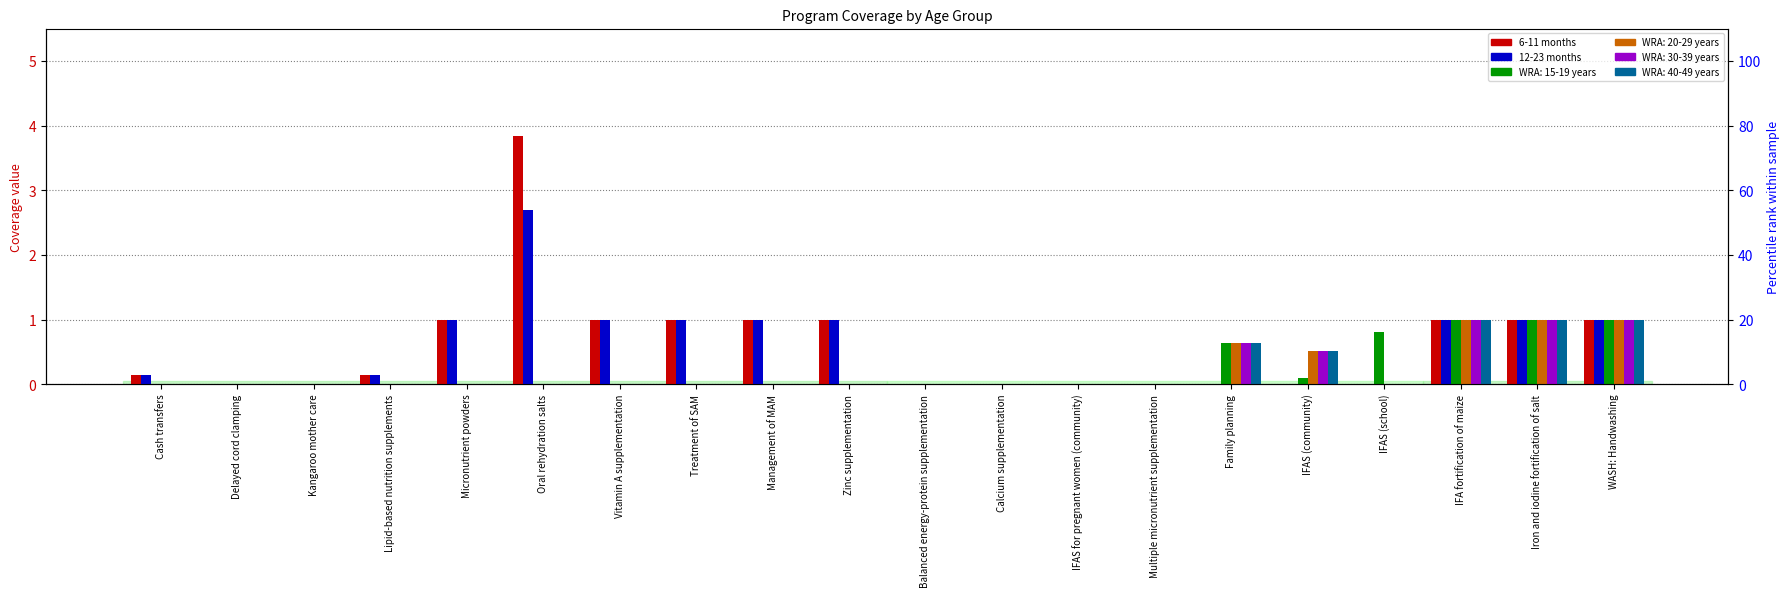

What is the maximum value for 12-23 months?

2.7